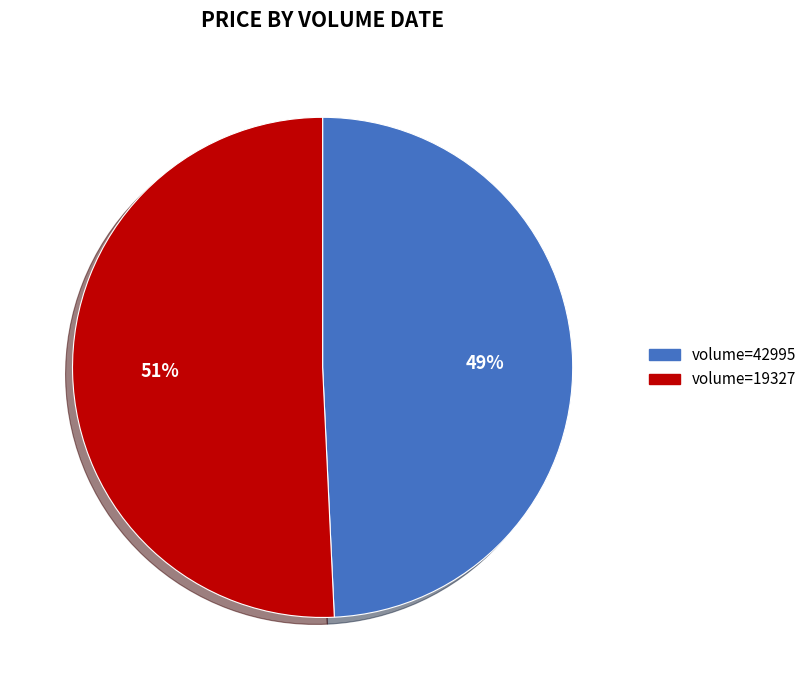

How many segments does this pie chart have?

2